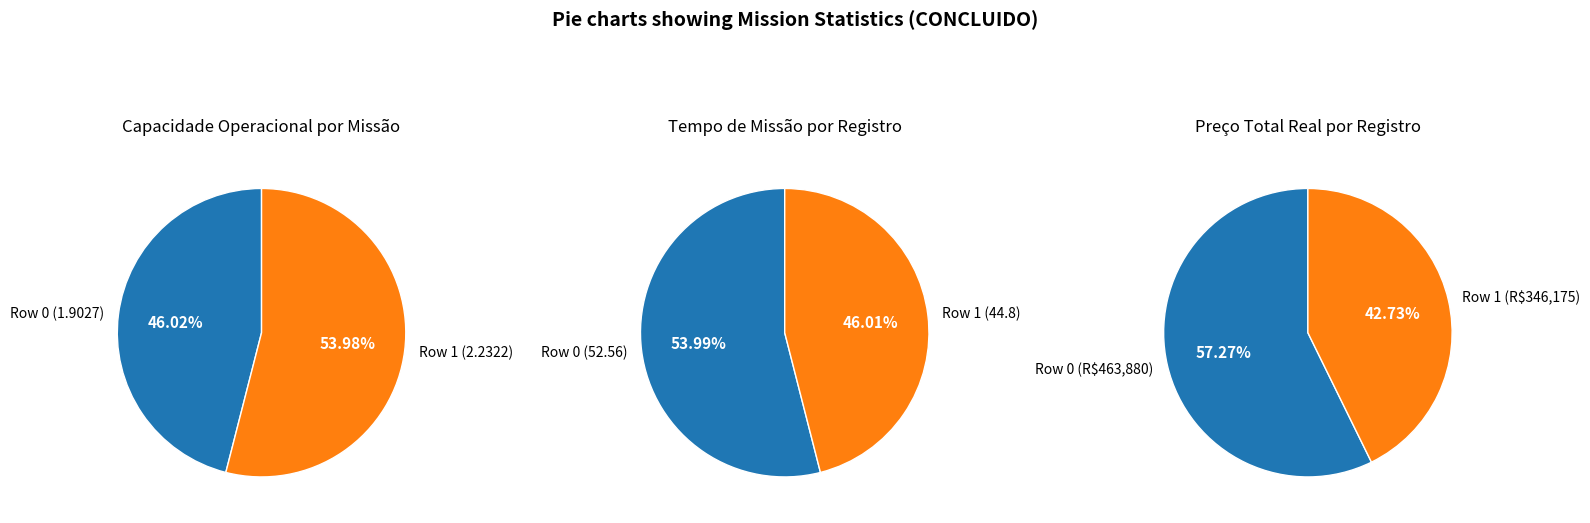

To the nearest percent, what portion does Row 1 represent?

54%